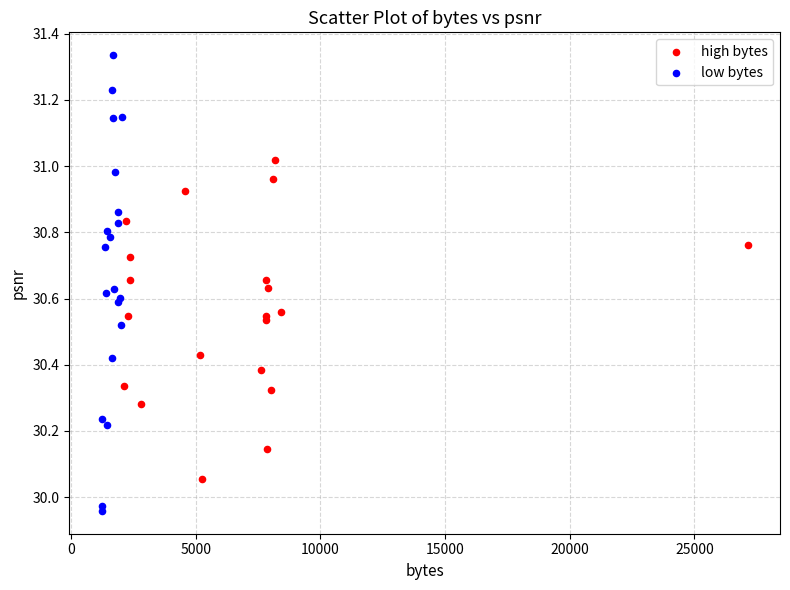

Which series reaches the minimum Y coordinate?

low bytes